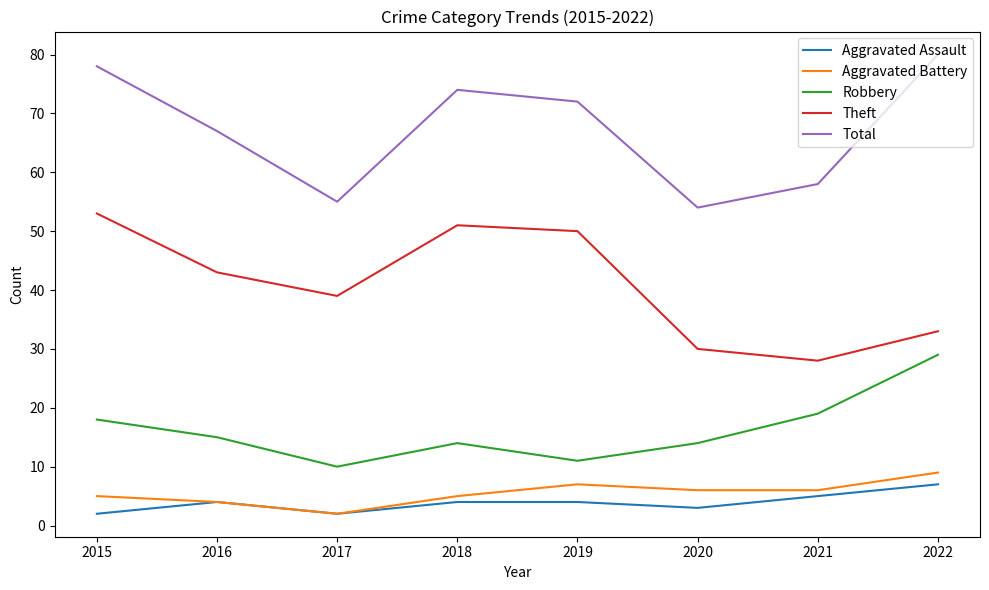

Is it true that Total equals 67 at 2016?

True